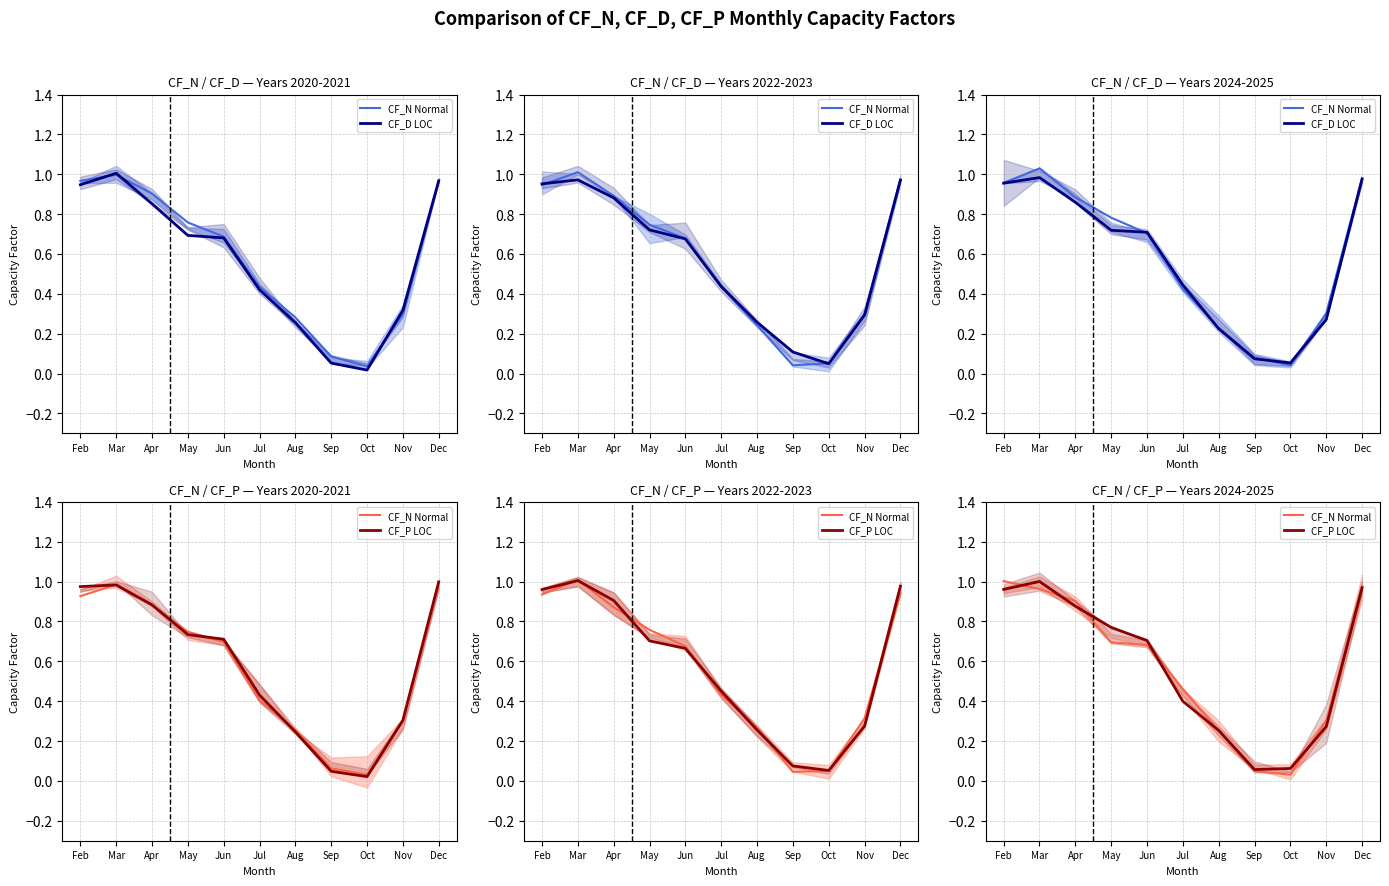

Which series changed the most between May and Sep?

CF_P LOC